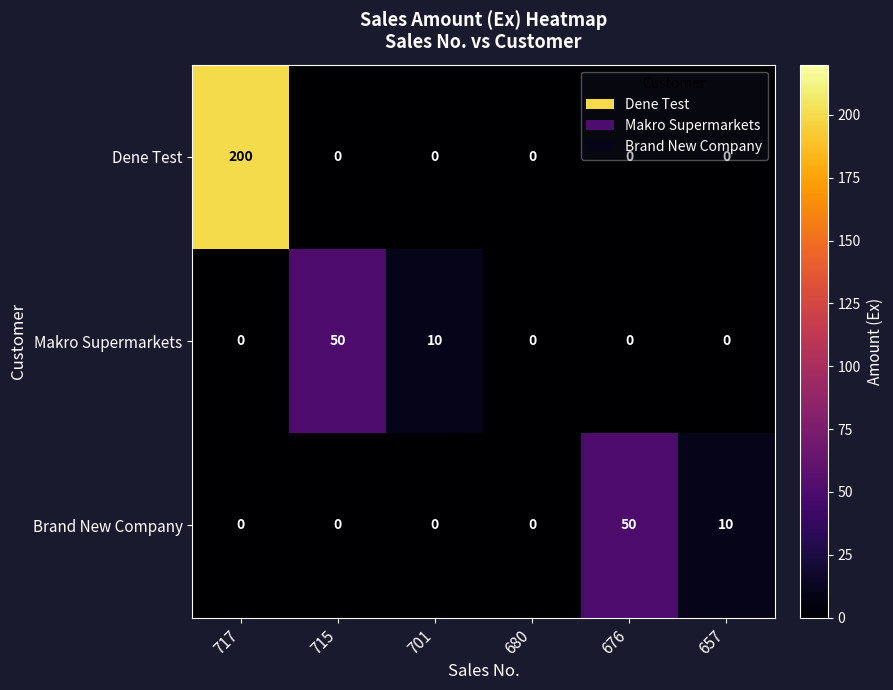

Which label corresponds to the largest value in the chart?

717